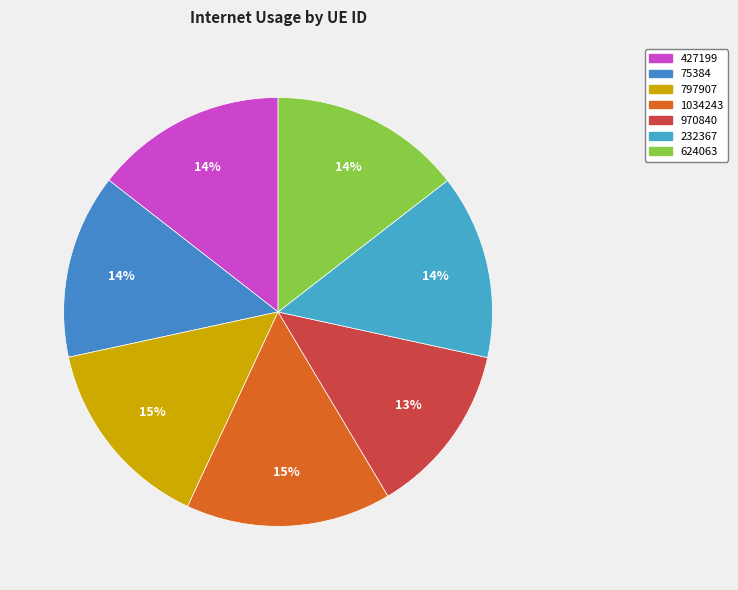

How many slices are in this pie chart?

7